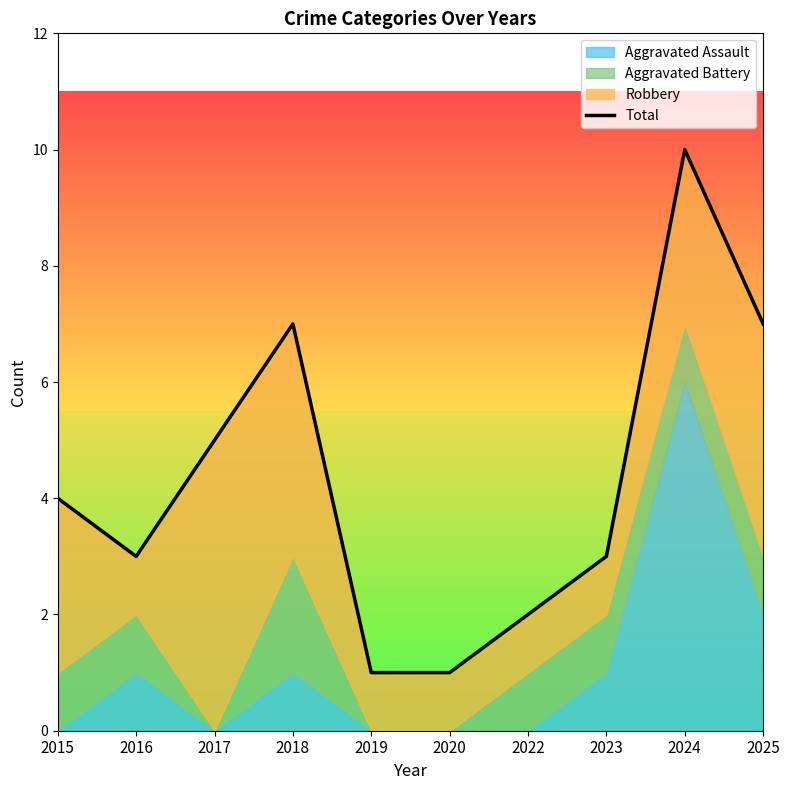

At which category does the data reach its first local peak?

2018